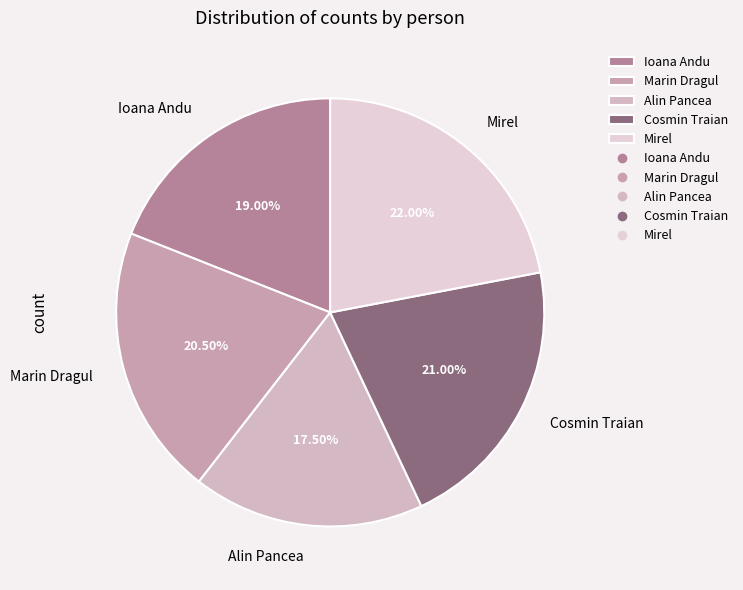

Combined, do Mirel and Alin Pancea account for over 50%?

No